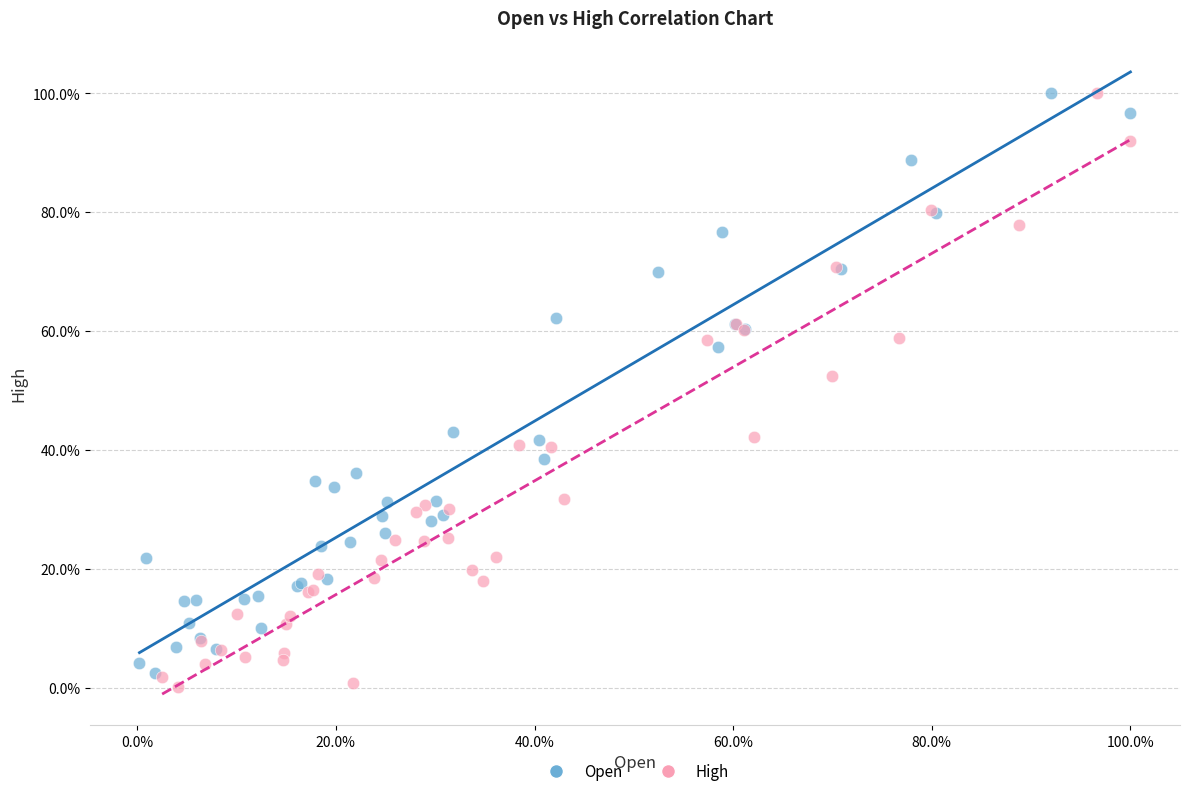

What are all the series names shown in the legend?

Open, High